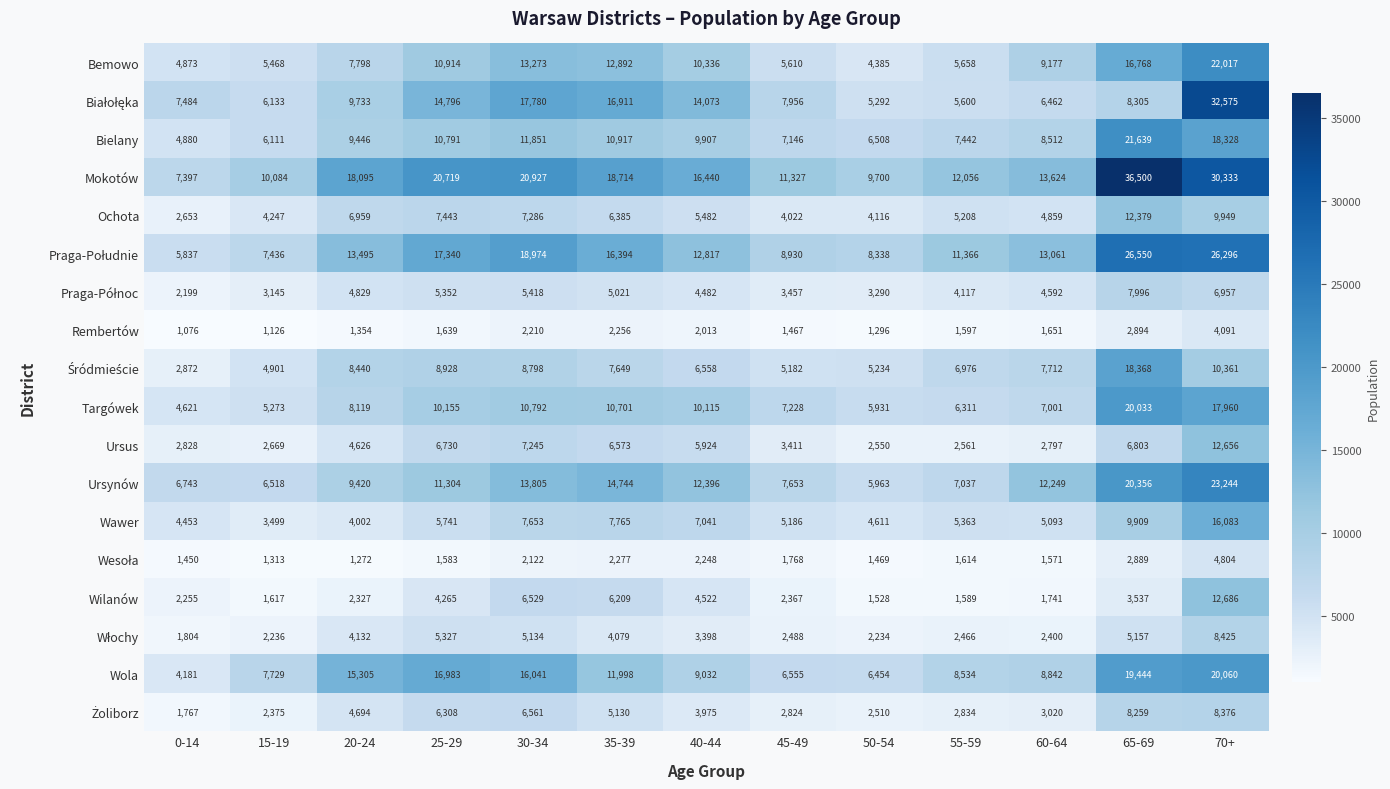

At which label is Mokotów closest to 21948?

30-34